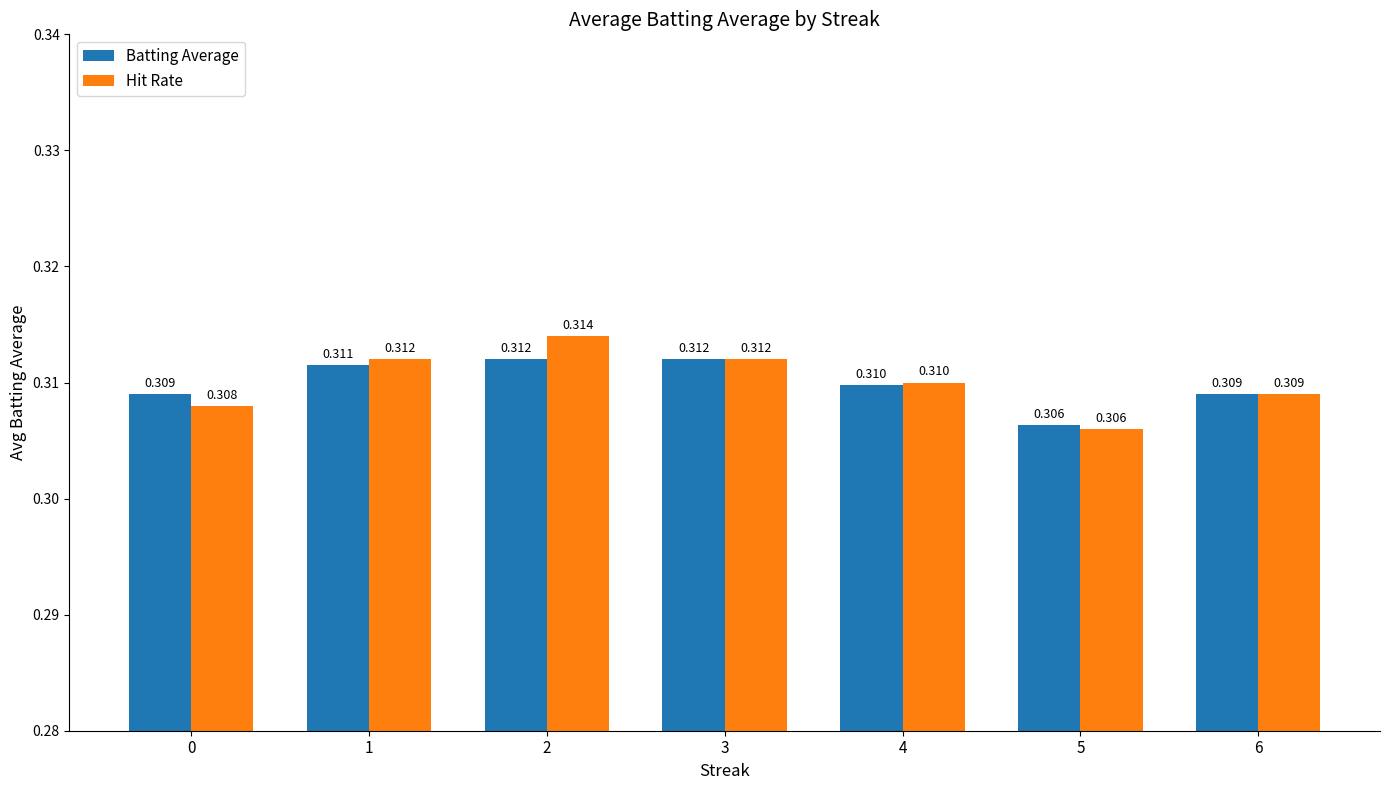

At 0, list the series in order from smallest to largest.

Hit Rate, Batting Average